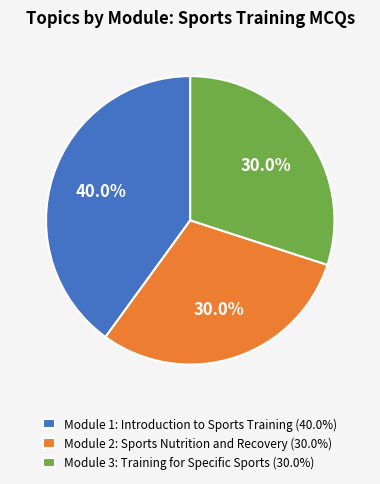

What is the ratio of the value at Module 3: Training for Specific Sports (30.0%) to the value at Module 2: Sports Nutrition and Recovery (30.0%)?

1.0